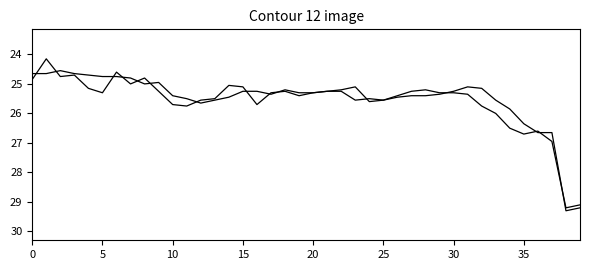

Is this an area chart (filled region under the line)?

No